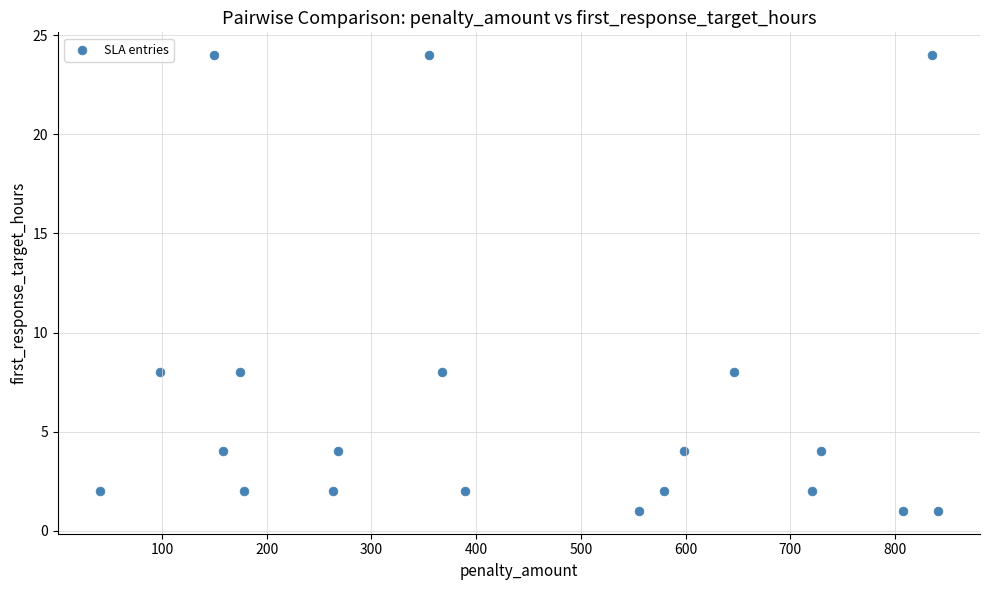

What is the range of Y values (max minus min)?

23